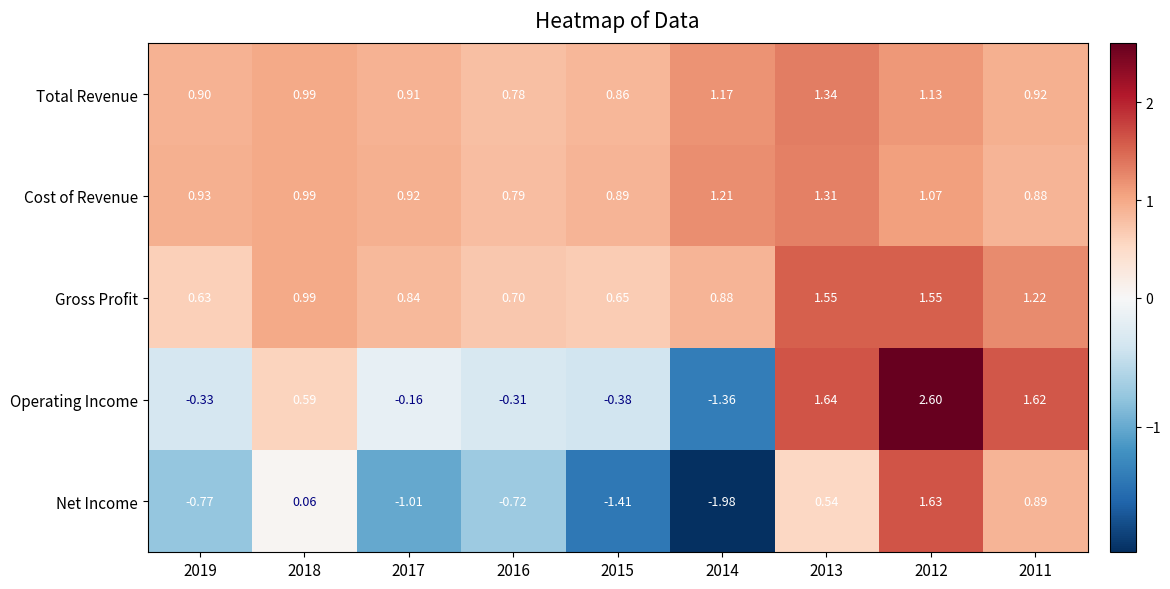

List the series in order of their peak value, lowest first.

Cost of Revenue, Total Revenue, Gross Profit, Net Income, Operating Income